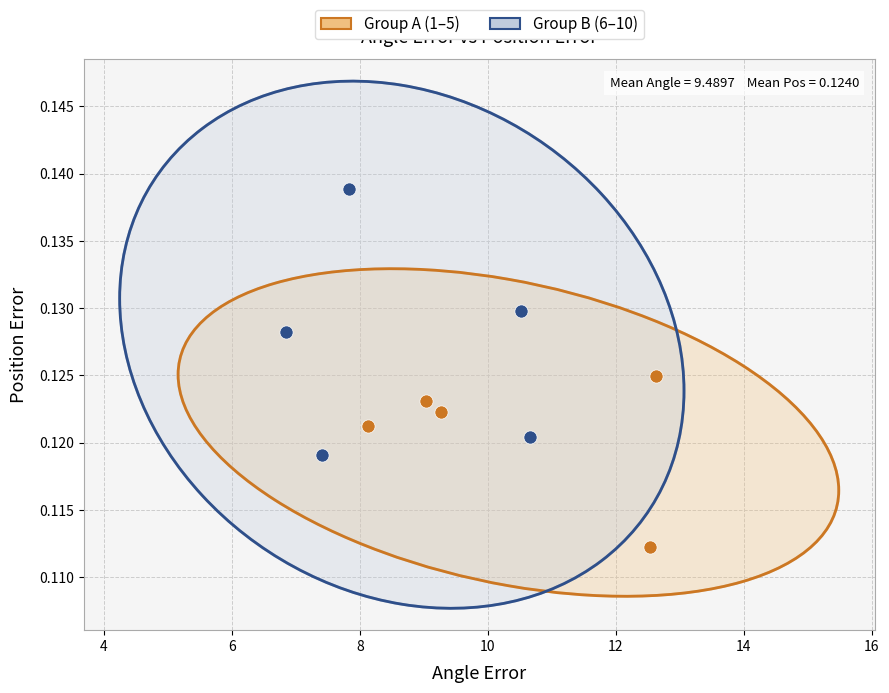

Which series contains the lowest Y value?

Group A (1–5)